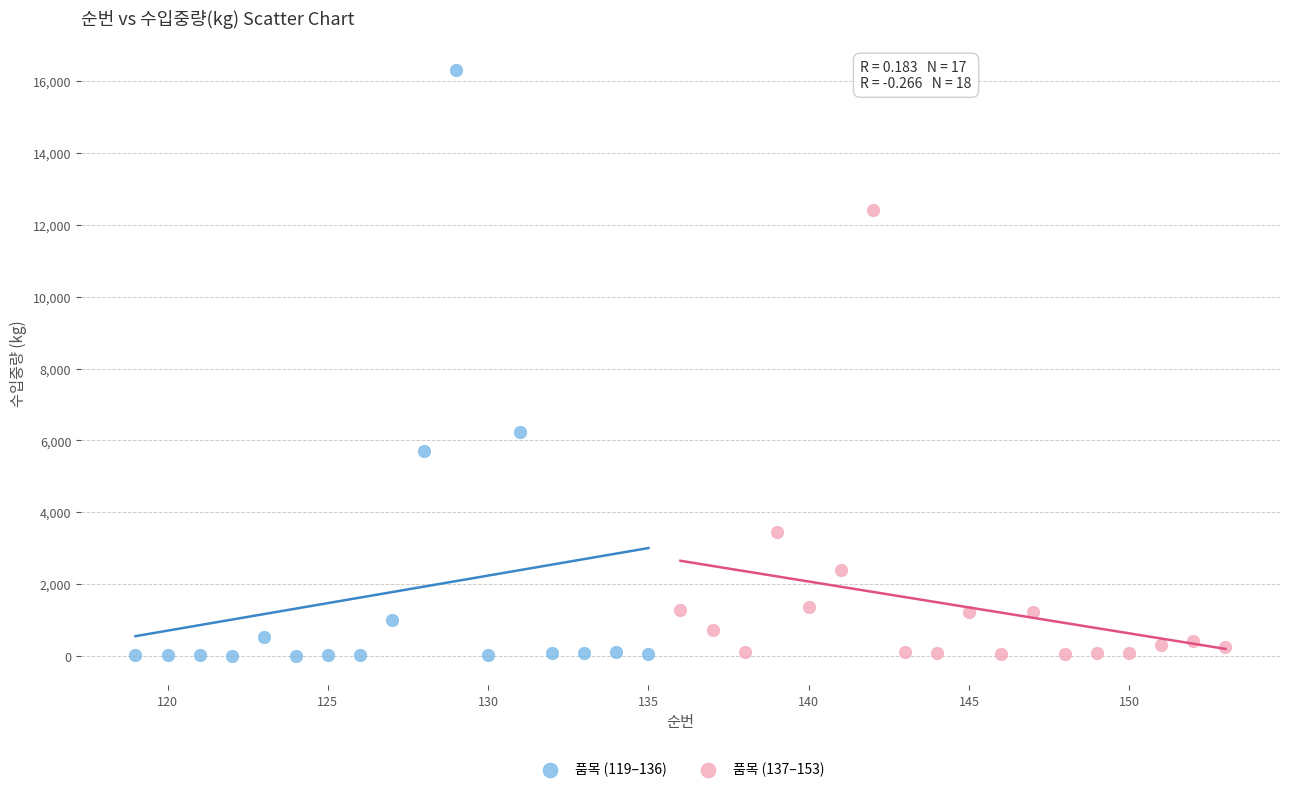

Which series contains the highest Y value?

품목 (119–136)